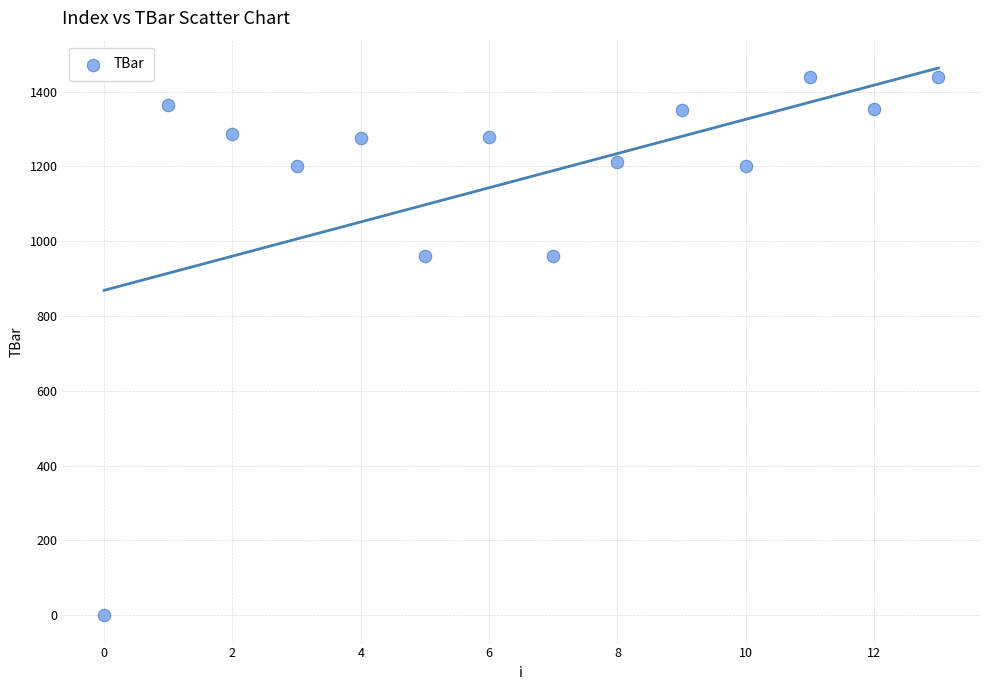

What is the range of Y values (max minus min)?

1440.0